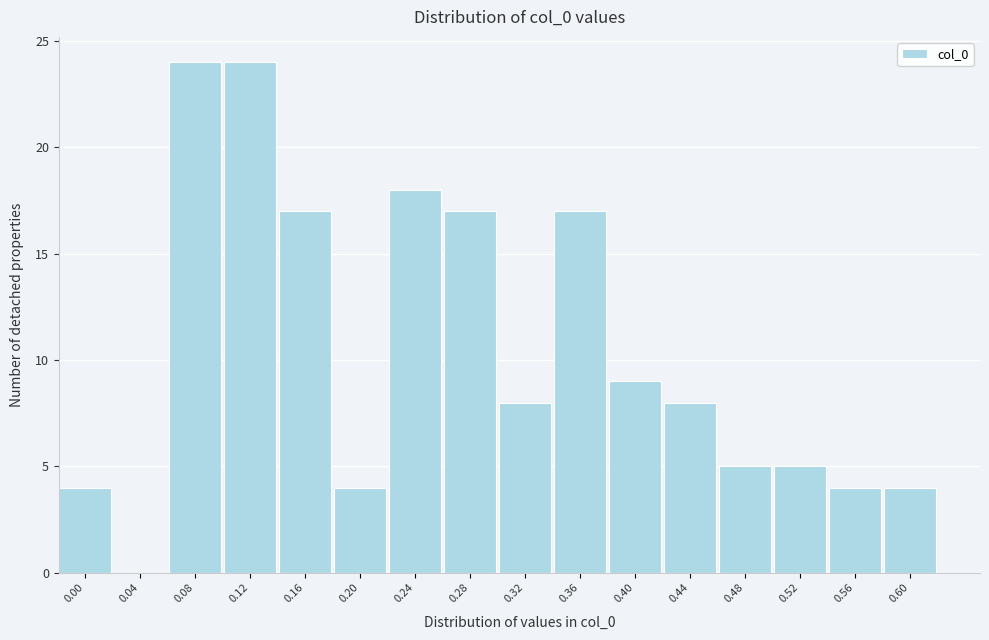

Reading left to right, list all the values displayed in this chart.

0.00=4	0.04=0	0.08=24	0.12=24	0.16=17	0.20=4	0.24=18	0.28=17	0.32=8	0.36=17	0.40=9	0.44=8	0.48=5	0.52=5	0.56=4	0.60=4